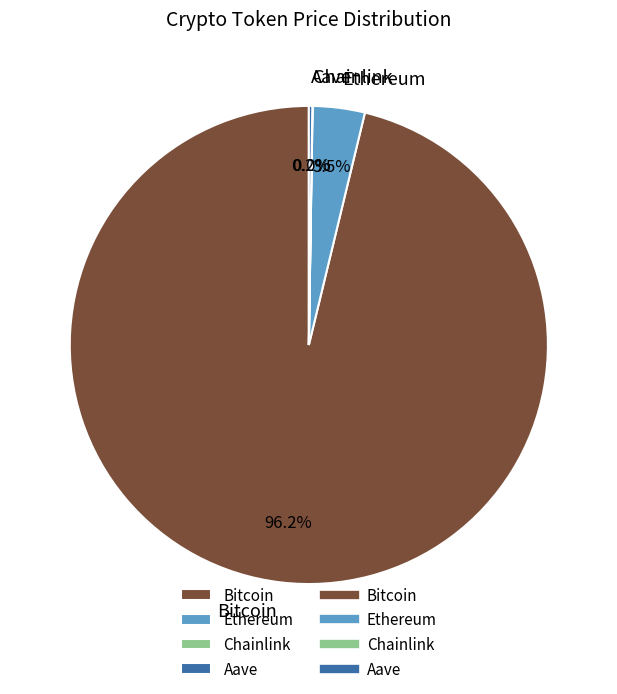

Which category has the biggest portion of the pie?

Bitcoin